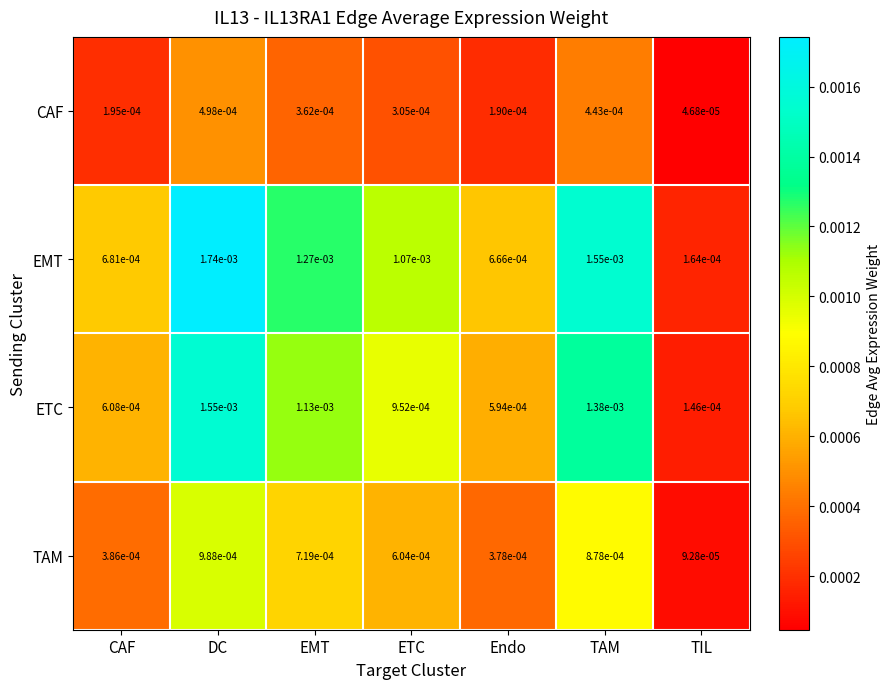

At which label is TAM closest to 0?

TIL